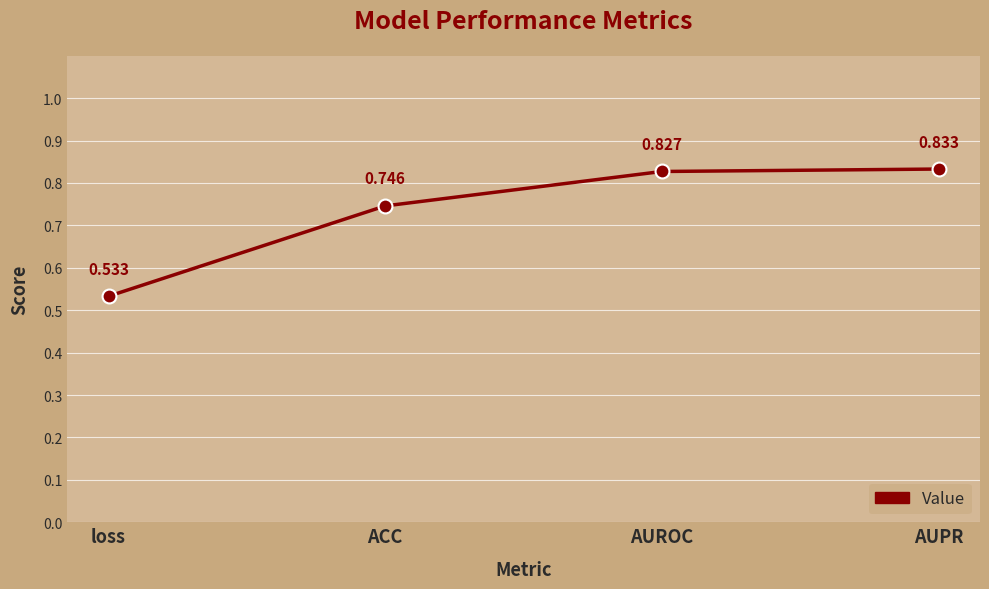

Is it true that the value at loss is 0.8?

False